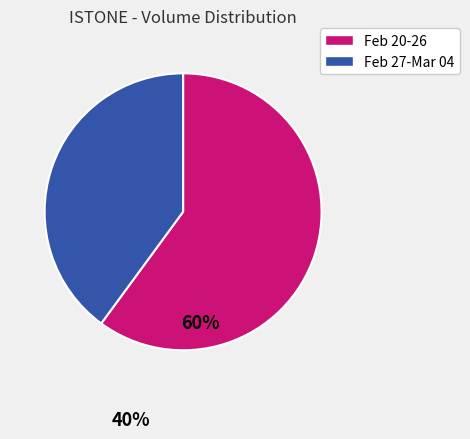

Which has a higher value, Feb 20-26 or Feb 27-Mar 04?

Feb 20-26